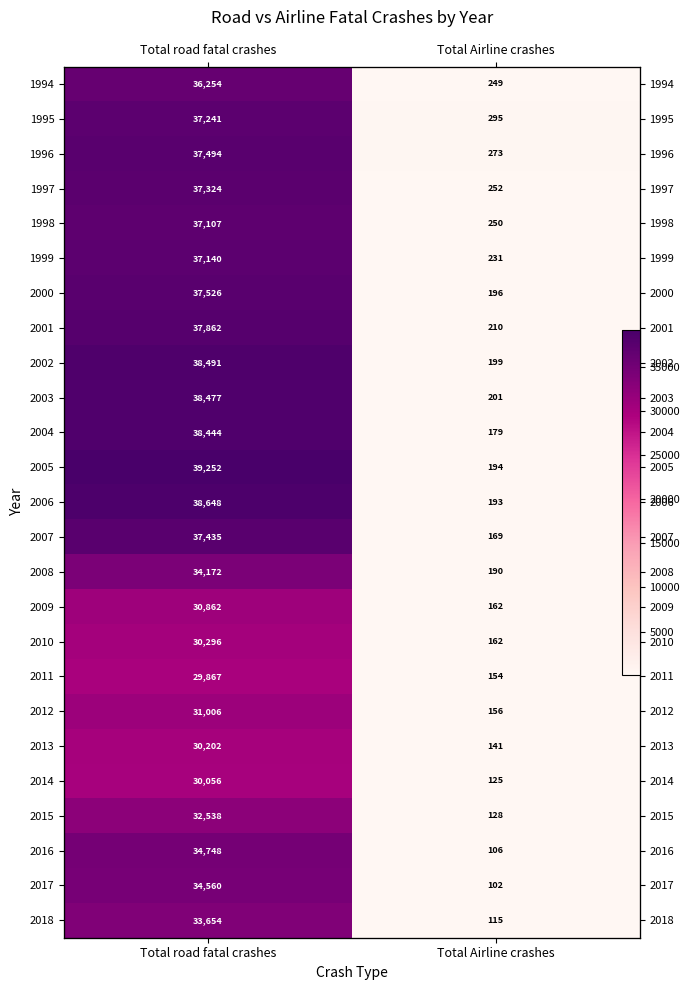

Count the 2002 values in the range 199 to 38491.

2